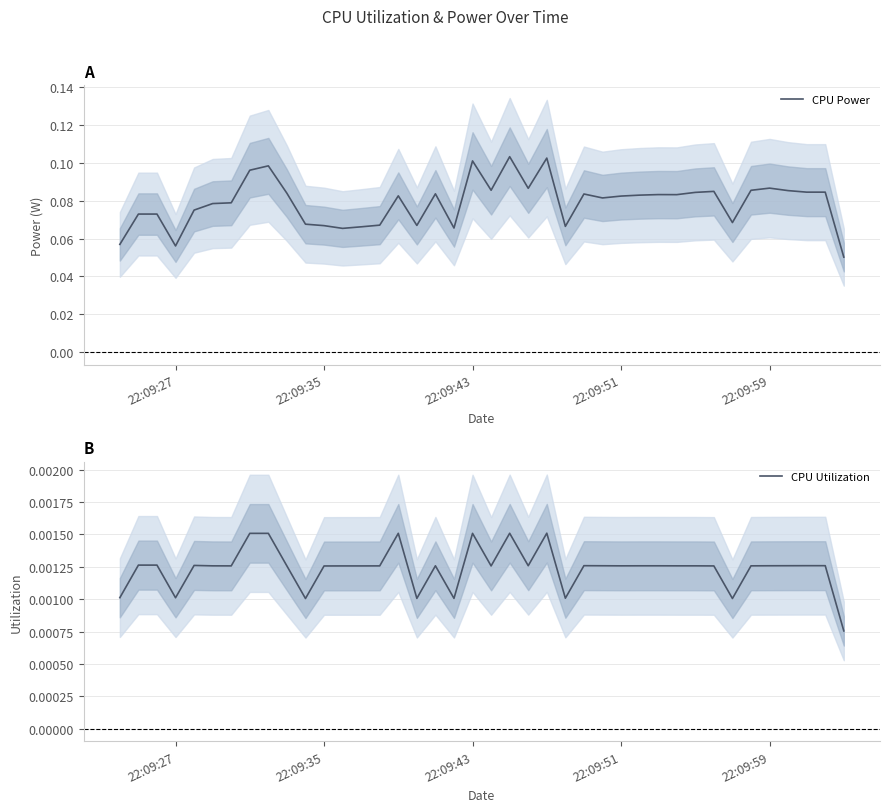

True or false: CPU Utilization and CPU Power cross at least once.

False